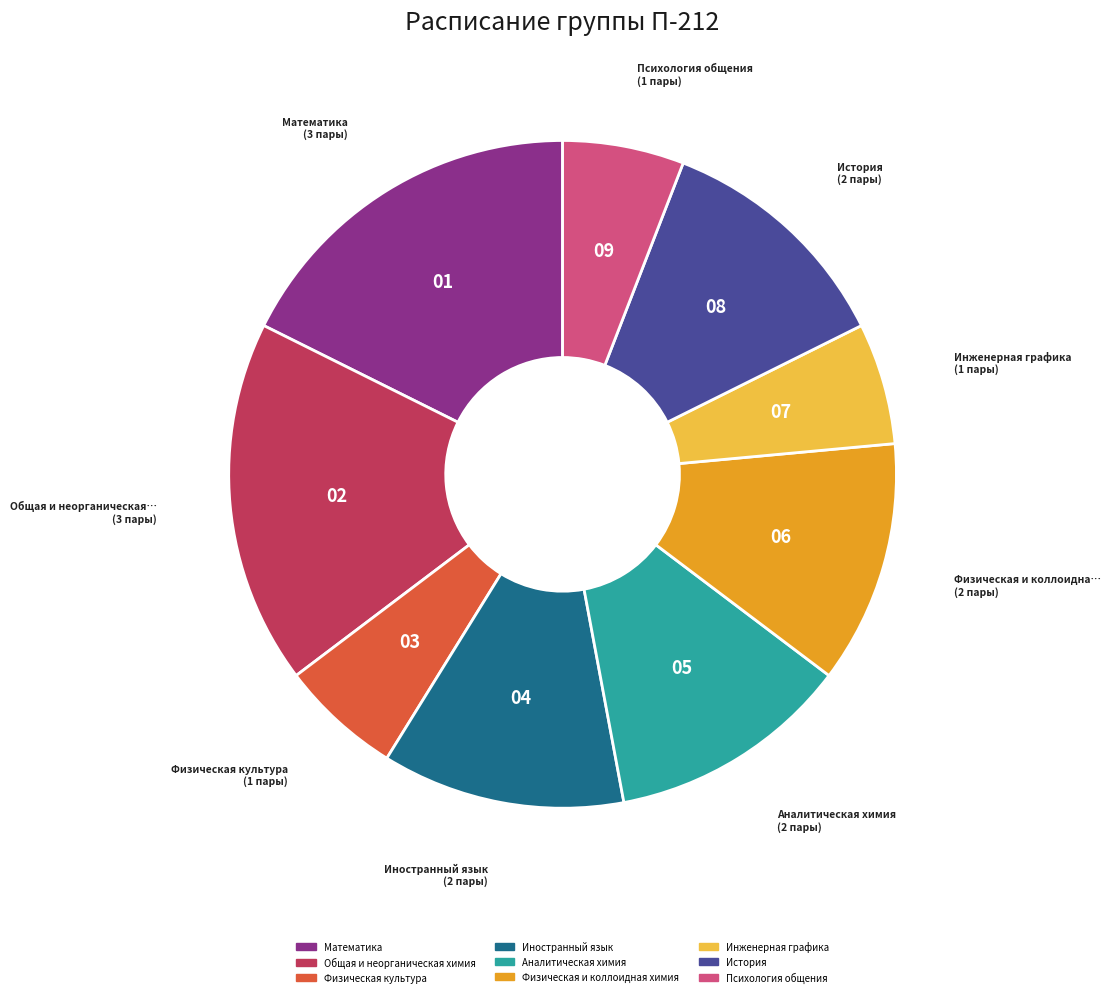

Is there a majority slice in this chart?

No